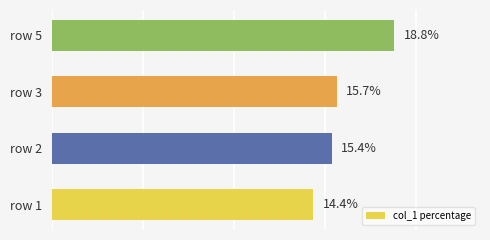

At which category does the chart reach its peak across all series?

row 5